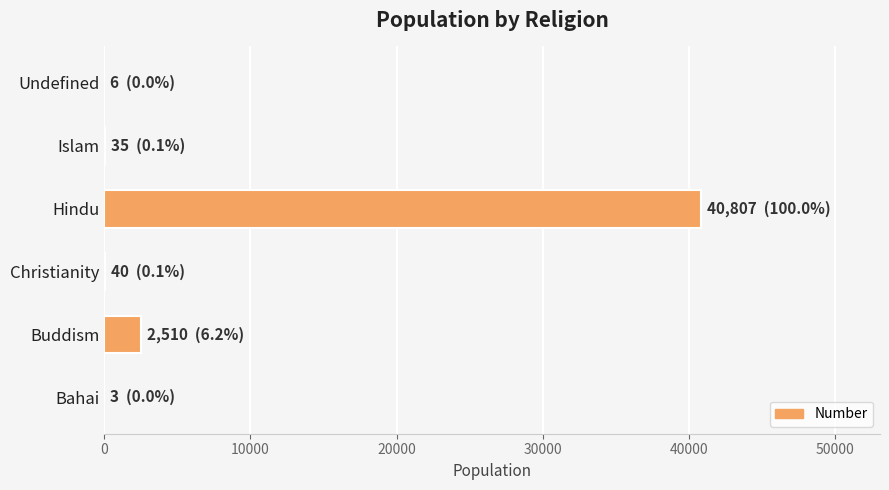

At which label is the value closest to 20405?

Buddism